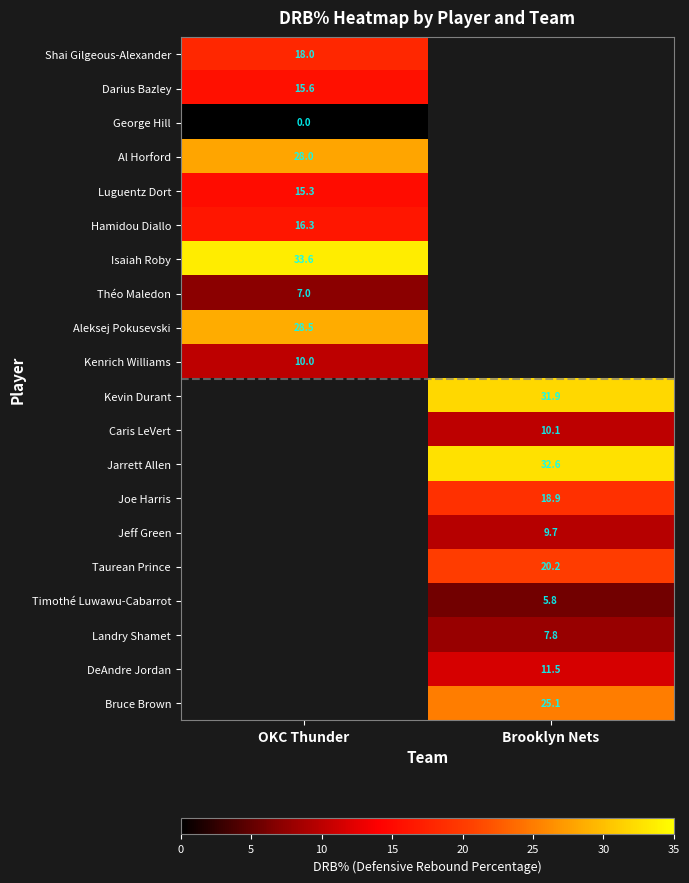

True or false: Jeff Green has a value of 6.3 at Brooklyn Nets.

False